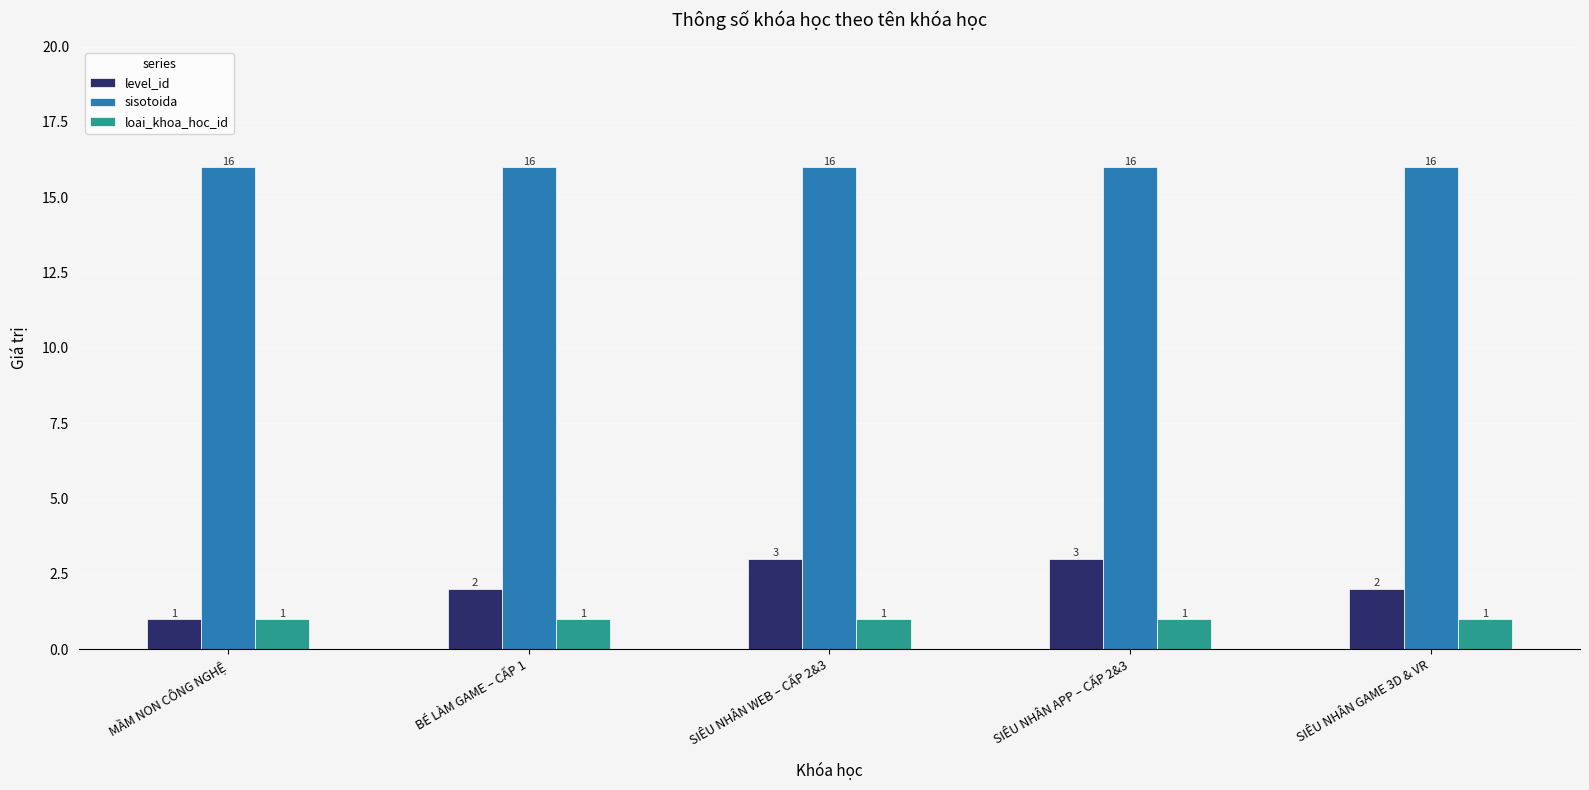

Count the number of categories in the chart.

5